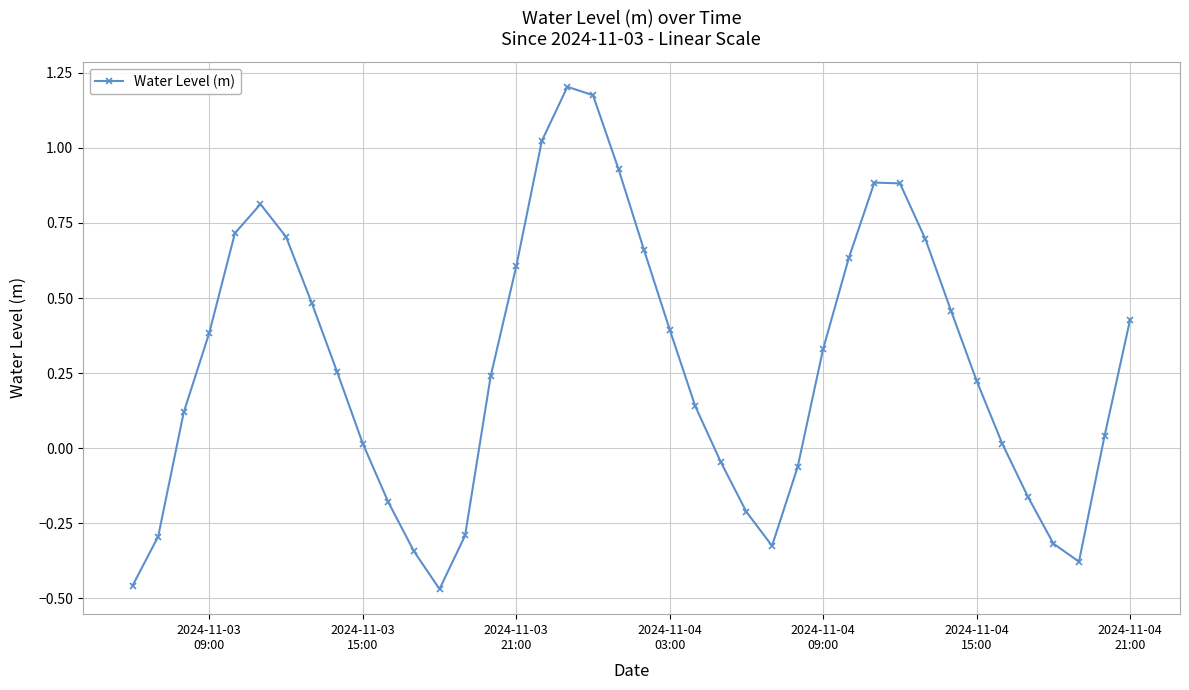

What is the difference between the maximum and minimum values?

1.7